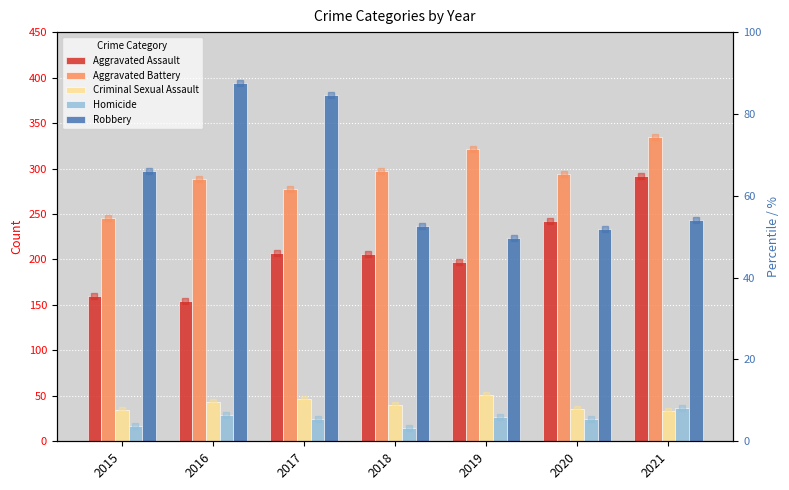

What is the total value across all series at 2015?

754